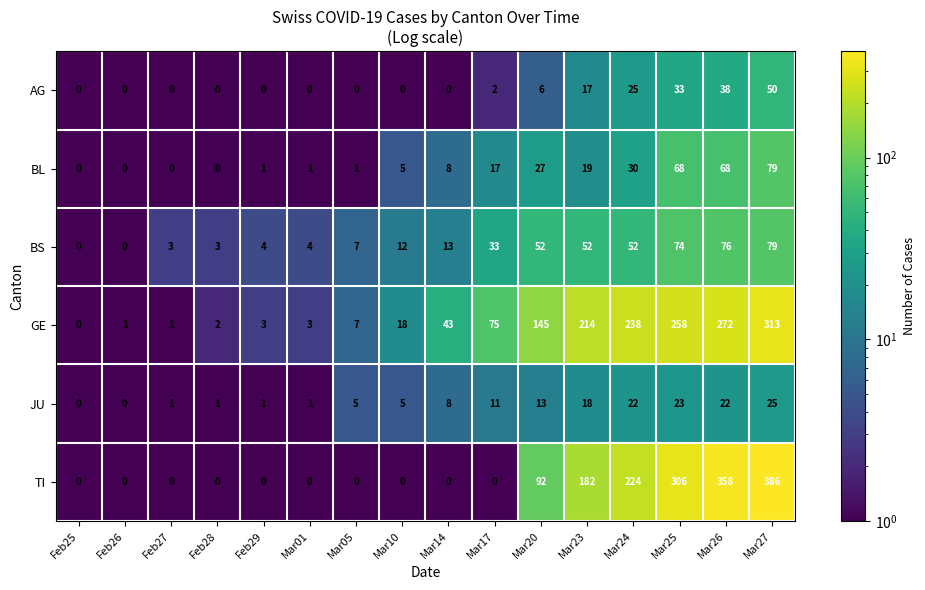

What is the smallest value displayed?

0